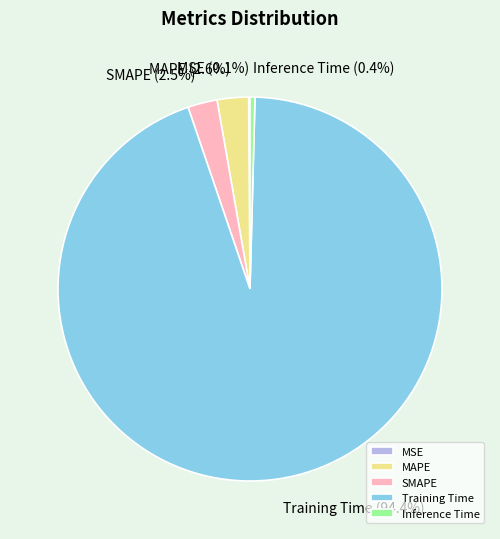

Which has a higher value, Training Time or Inference Time?

Training Time